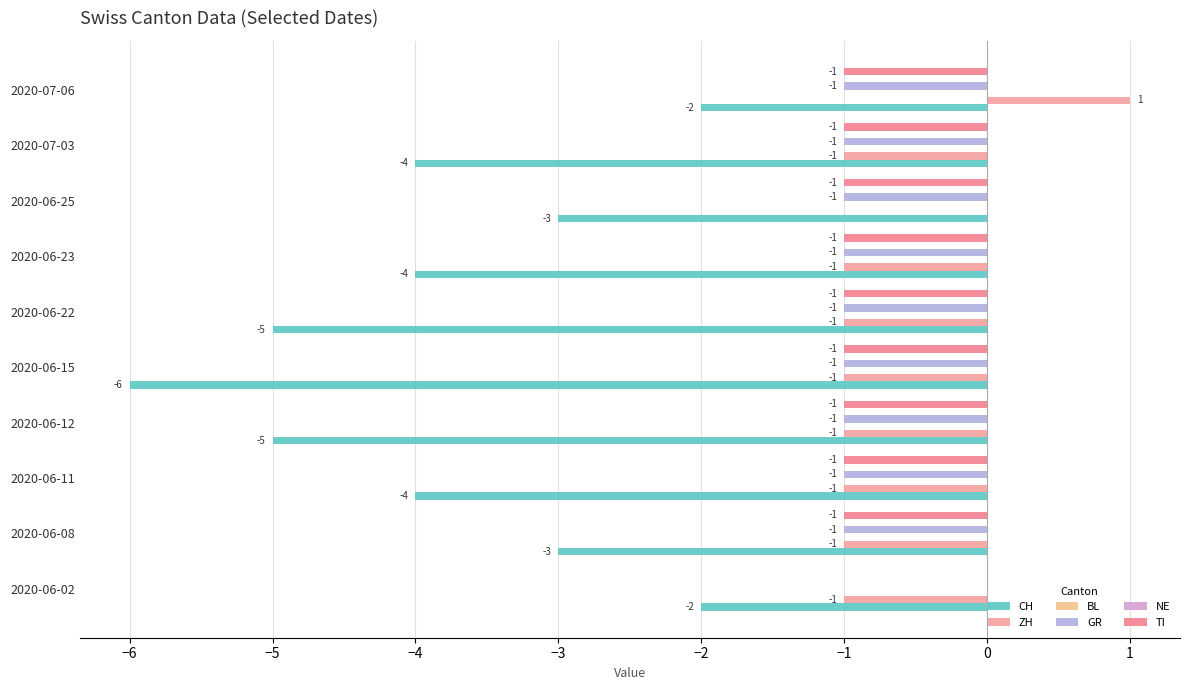

How many series are shown in this chart?

6